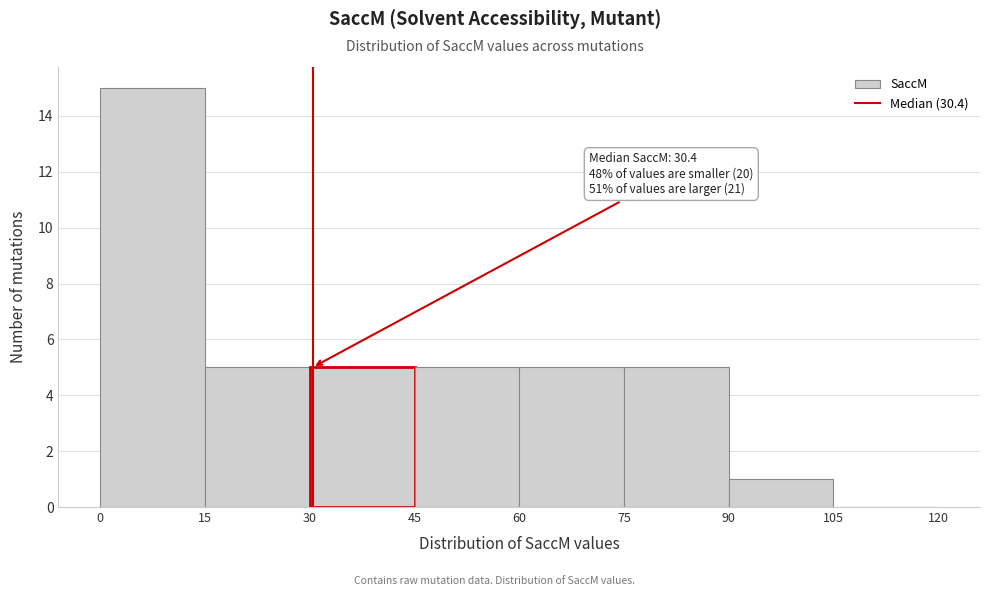

Which range on the x-axis has the tallest bar?

0 to 15